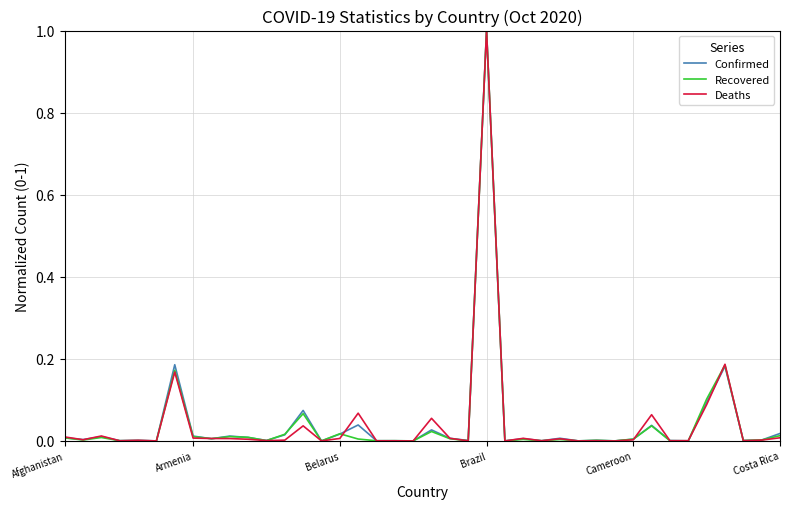

What is the greatest value displayed?

1.0